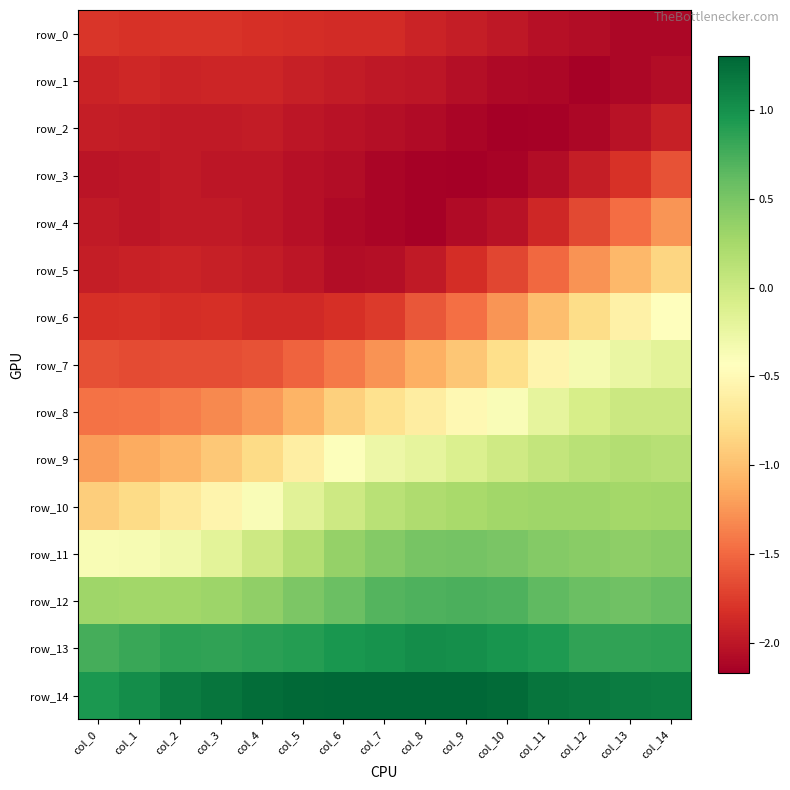

At col_12, list the series in order from largest to smallest.

row_14, row_13, row_12, row_11, row_10, row_9, row_8, row_7, row_6, row_5, row_4, row_3, row_0, row_2, row_1